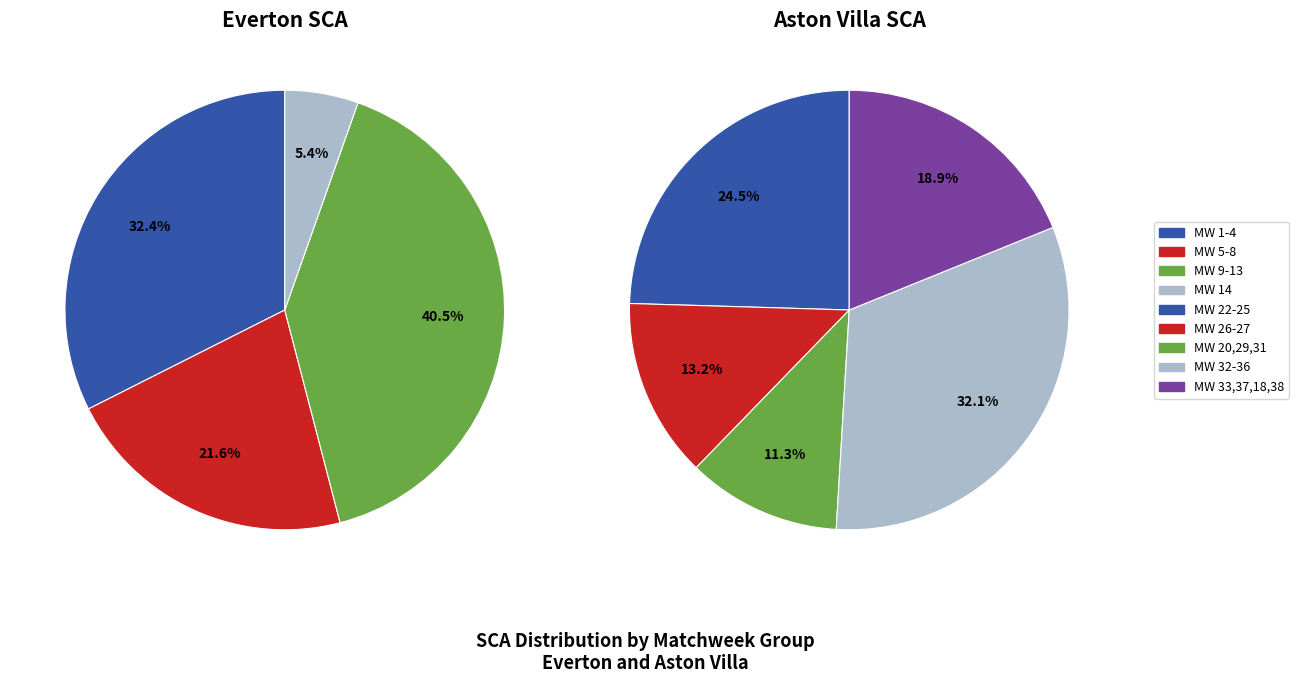

The Matchweek 3 slice represents 1% of the pie. True or false?

False